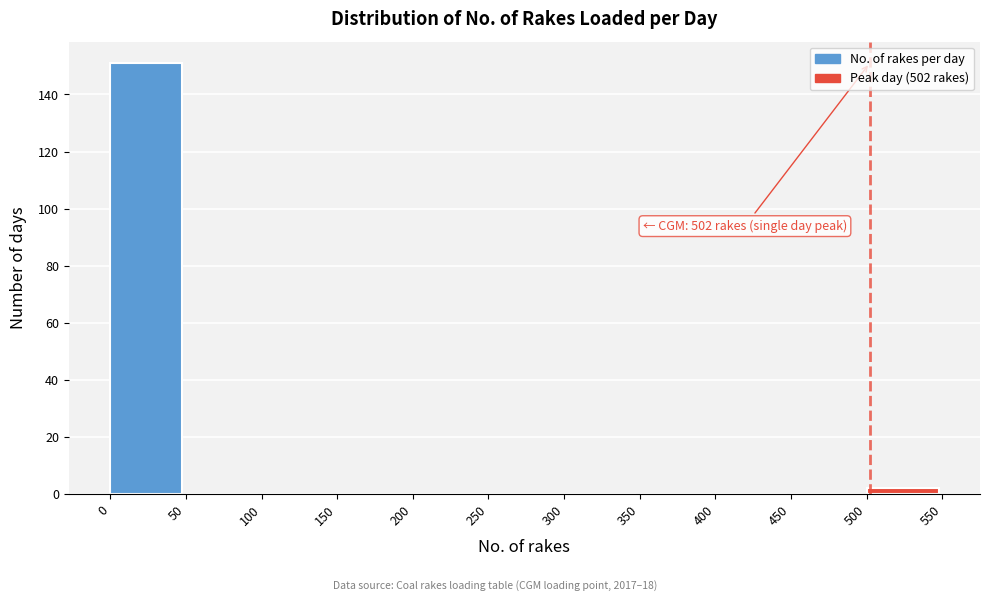

Which range on the x-axis has the tallest bar?

0 to 50